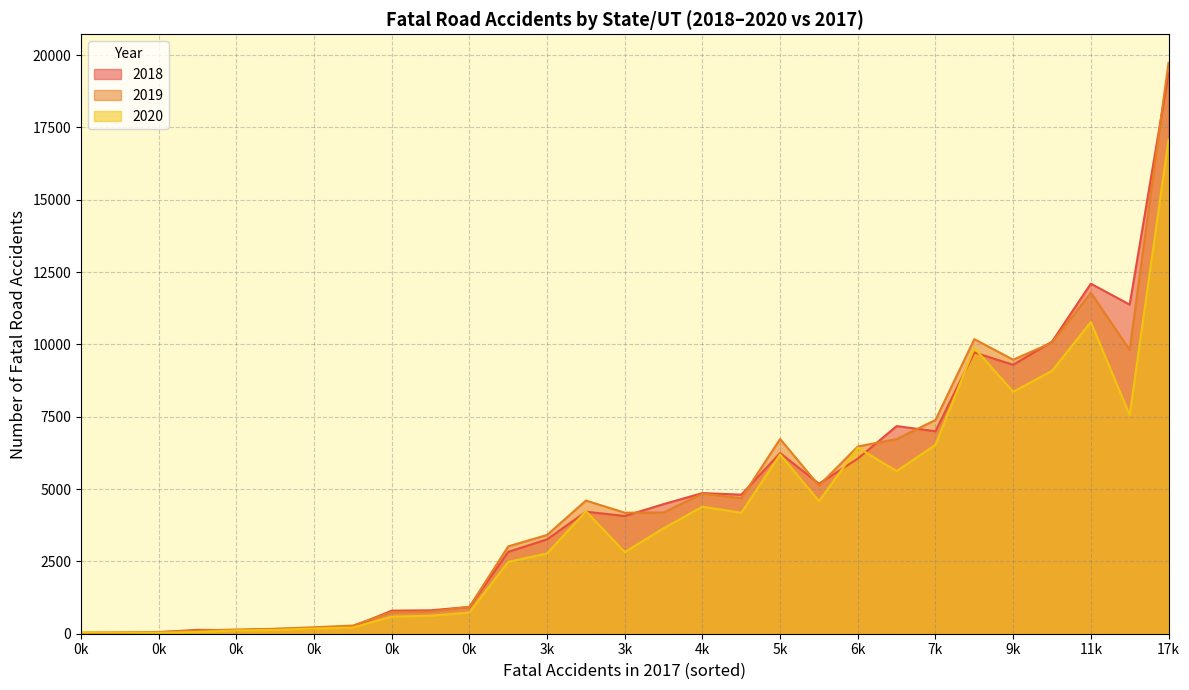

Does the chart display data point markers on the line(s)?

No